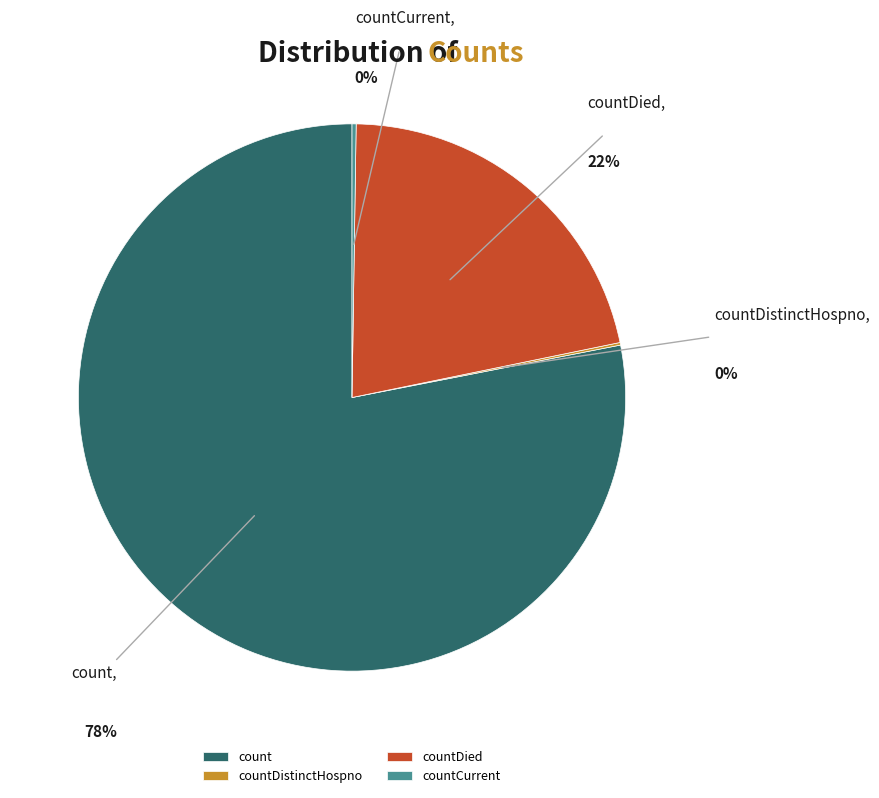

What is the largest slice in the pie chart?

count